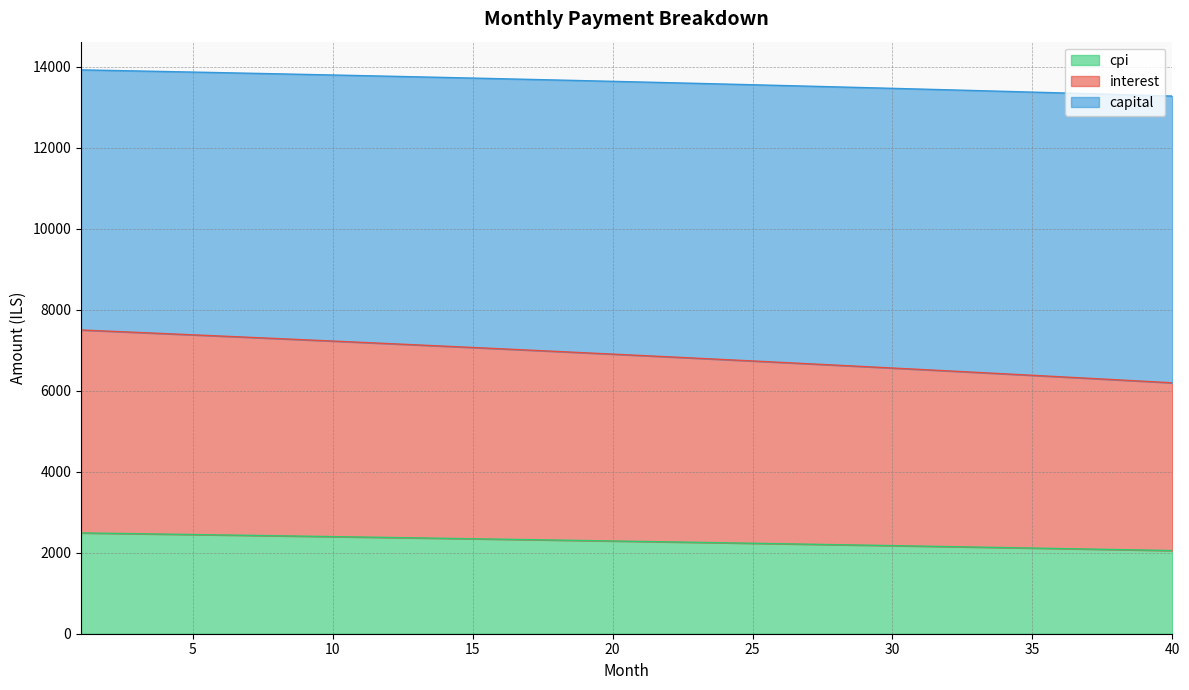

What is the difference between the maximum and minimum values in the cpi series?

436.0